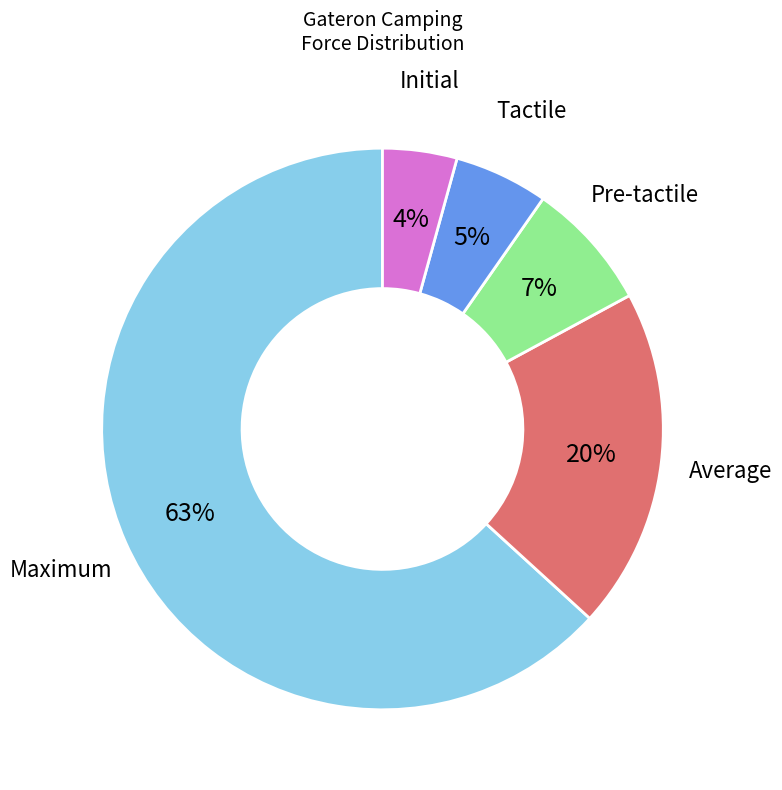

What is the largest slice in the pie chart?

Maximum